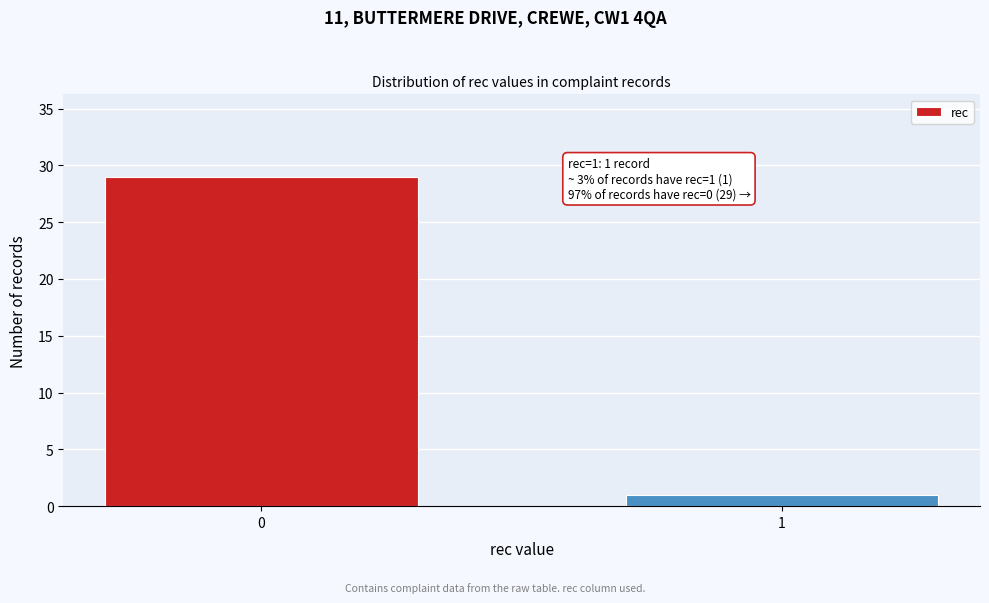

Reading left to right, extract all data points from this chart.

0=29	1=1